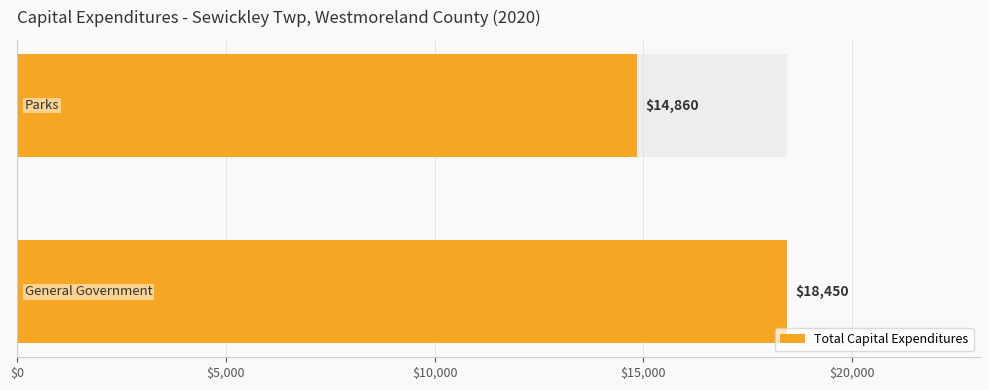

What is the value of the 1st bar from the left?

18450